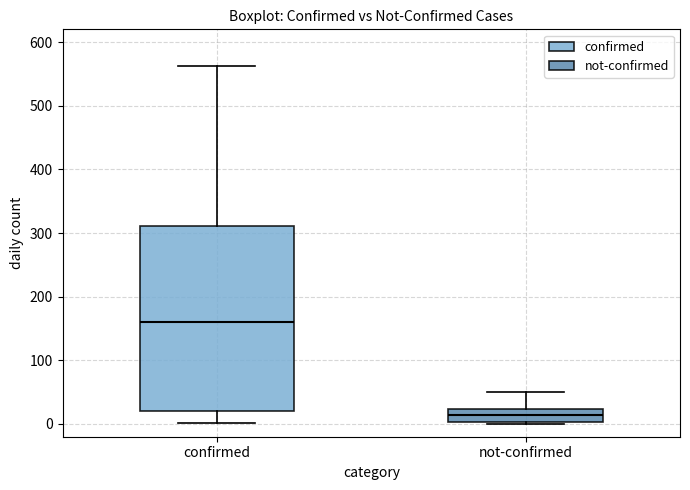

Reading left to right, transcribe this box plot: for each box, give where its median line is, the range the box spans, and where its two whiskers end, as read against the y-axis. The values are not printed on the chart, so give them approximately, as read against the axis.

confirmed: median 160, box 20 to 310, whiskers 0 to 560
not-confirmed: median 10, box 0 to 20, whiskers 0 to 50